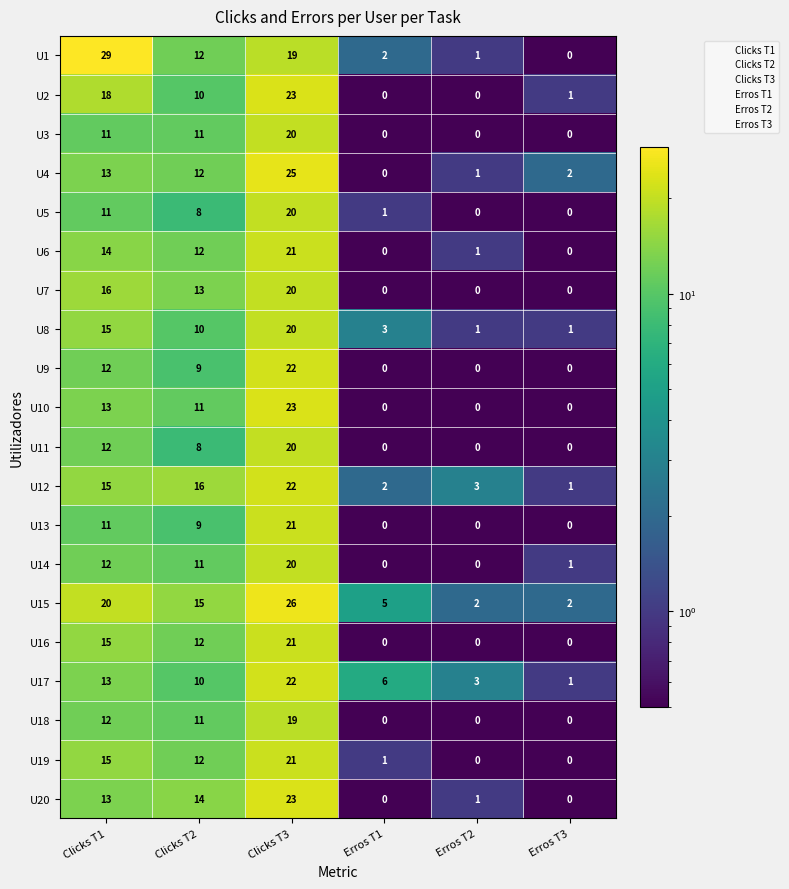

How many data points does each series have?

6